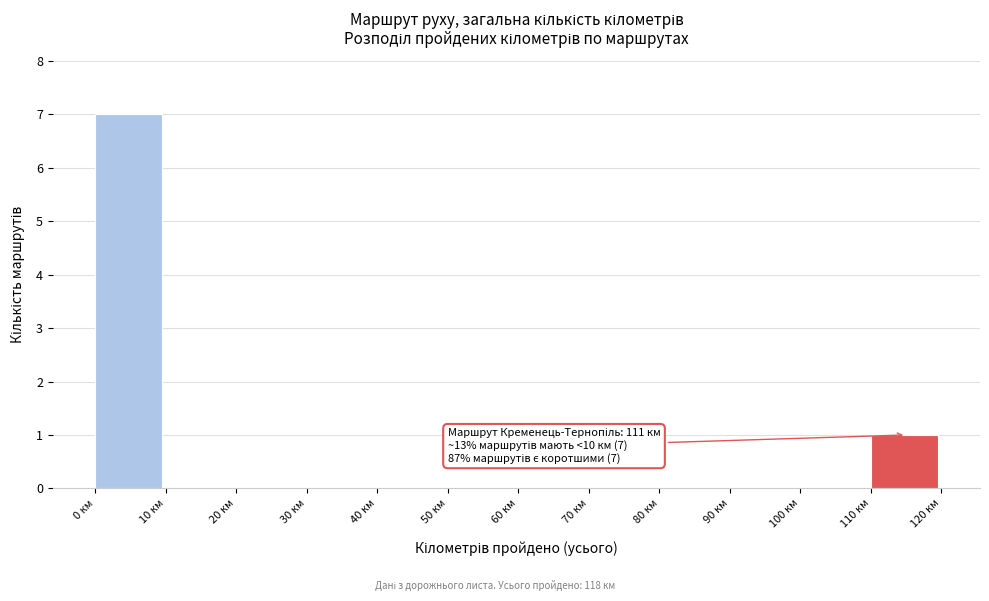

Which range on the x-axis has the tallest bar?

0 to 10